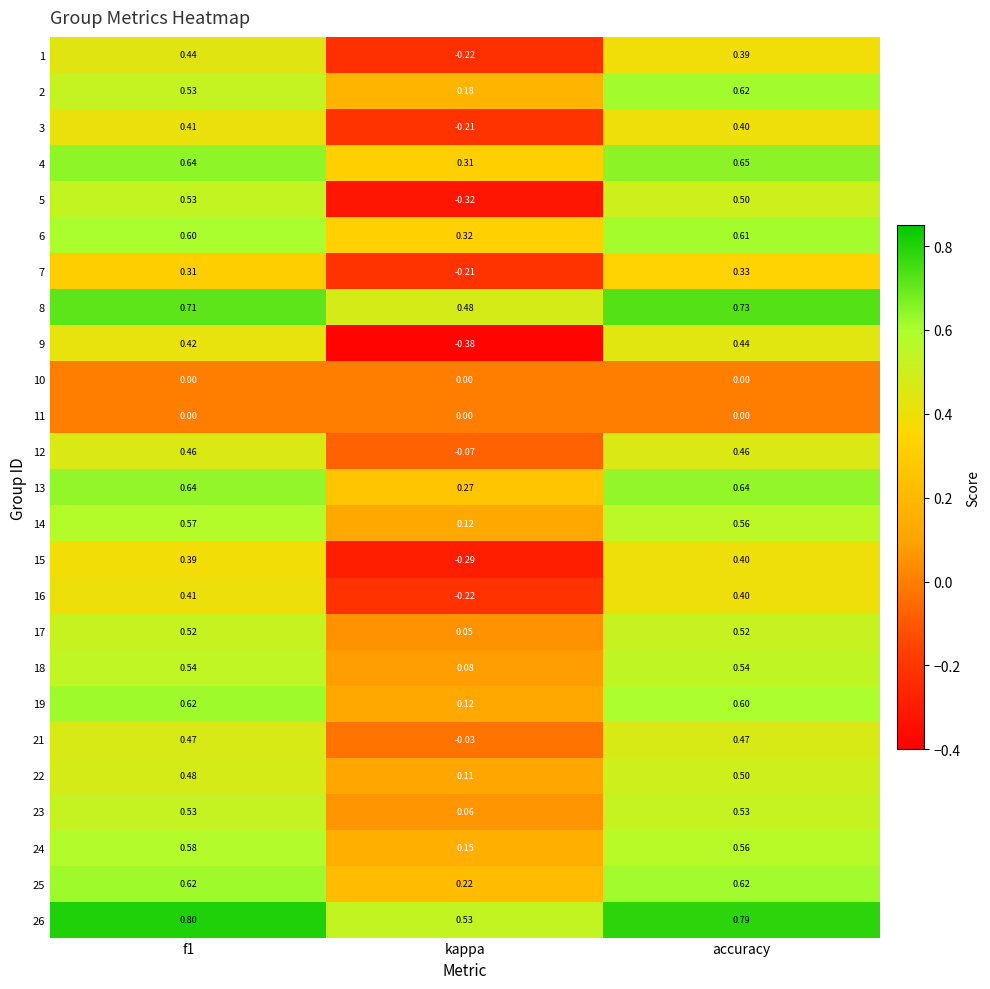

Is the value of 8 at f1 greater than the value of 21 at kappa?

Yes